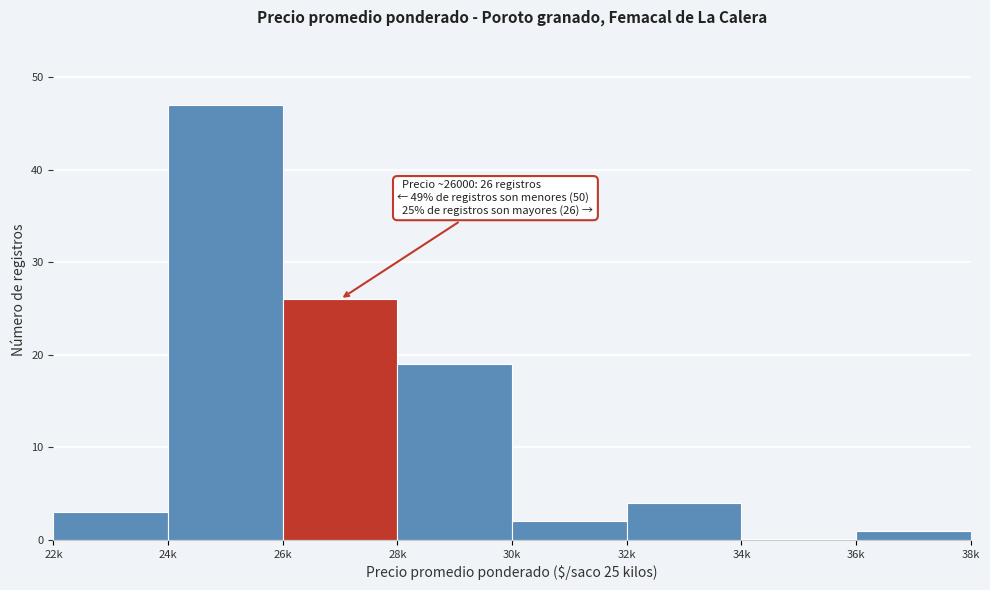

Reading left to right, extract all data points from this chart.

22k=3	24k=47	26k=26	28k=19	30k=2	32k=4	34k=0	36k=1